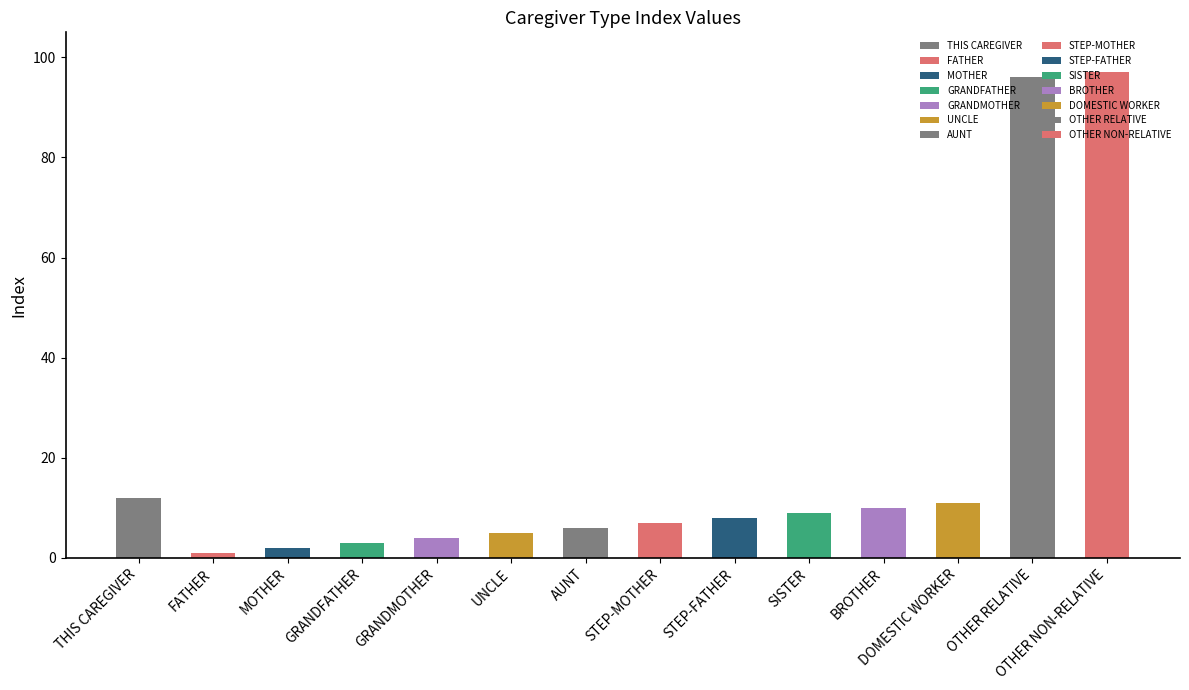

Reading left to right, transcribe all the data shown in this chart.

12	1	2	3	4	5	6	7	8	9	10	11	96	97